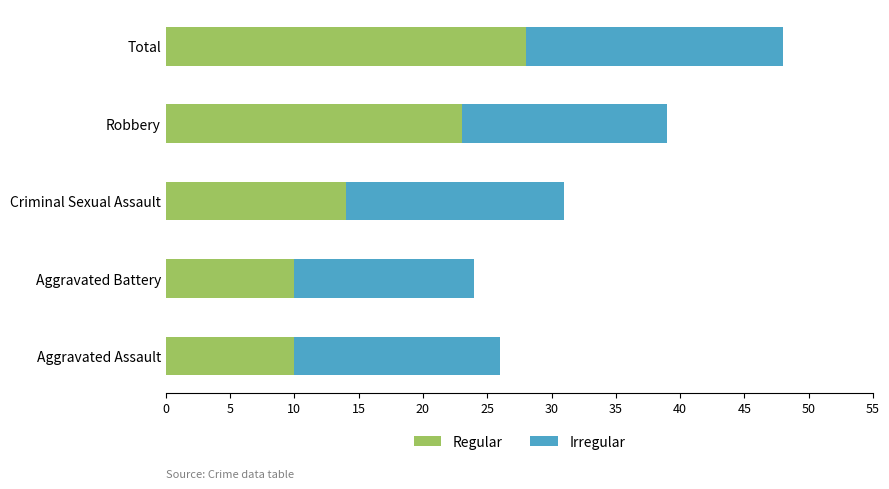

Is it true that Regular equals 10 at Aggravated Battery?

True